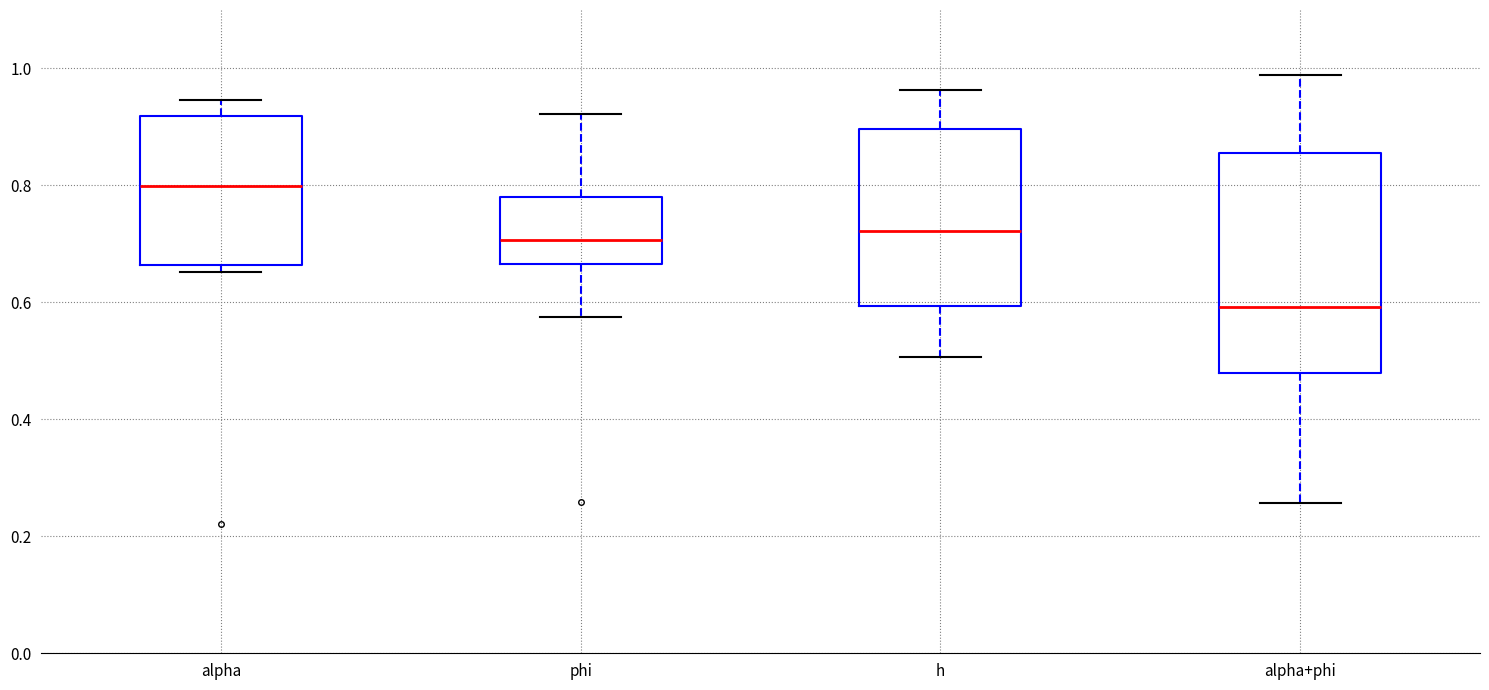

Which box's median line is the highest?

alpha